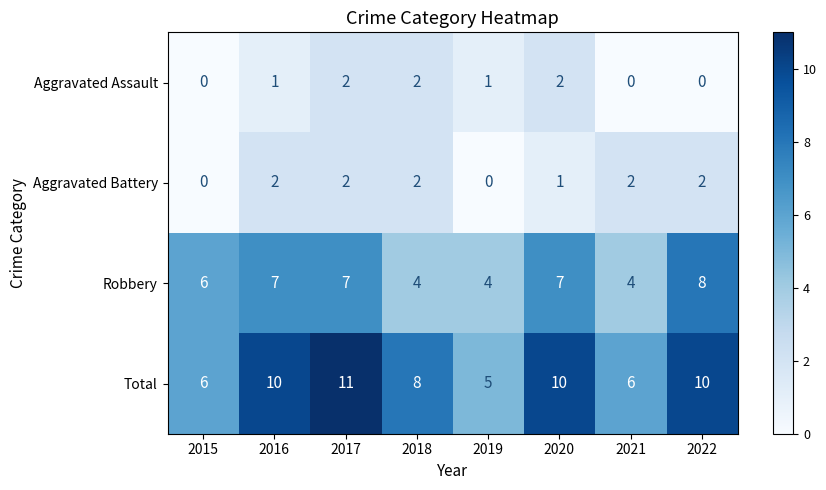

At which label is Aggravated Battery closest to 1?

2020